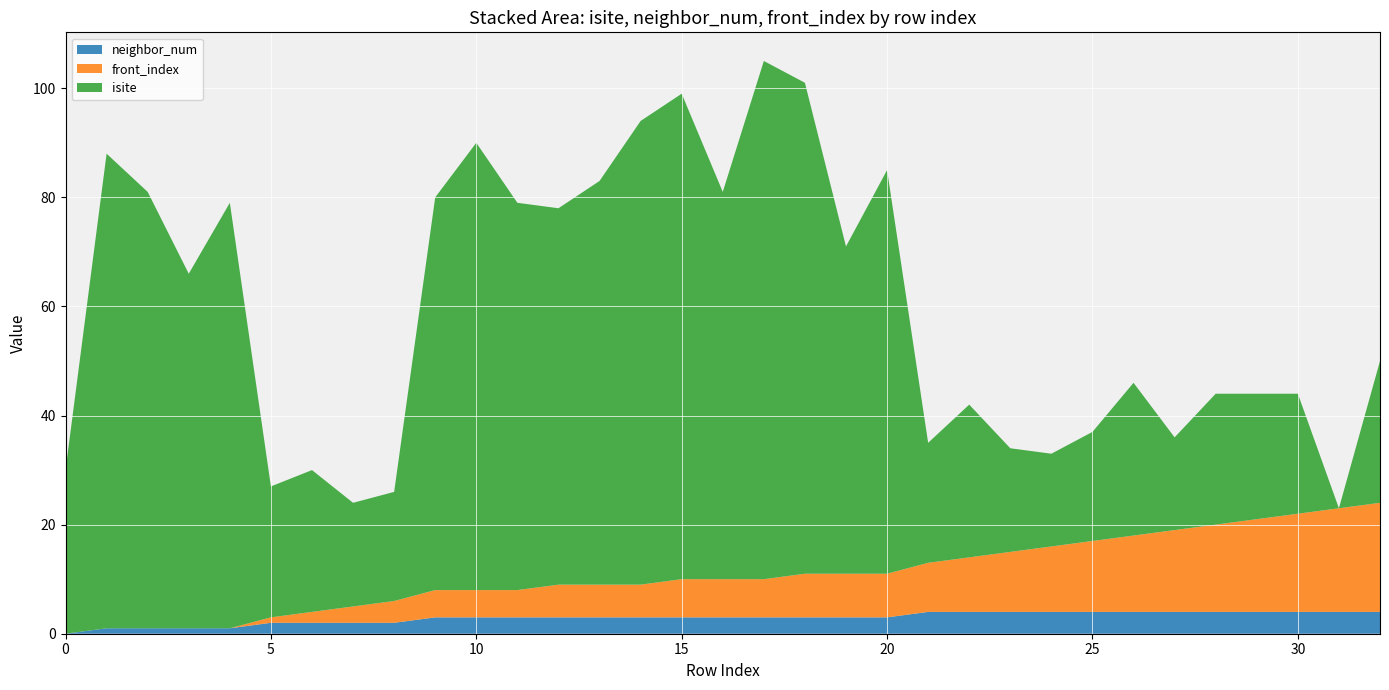

Reading left to right, transcribe all the data shown in this chart.

isite: 30	87	80	65	78	24	26	19	20	72	82	71	69	74	85	89	71	95	90	60	74	22	28	19	17	20	28	17	24	23	22	0	26
neighbor_num: 0	1	1	1	1	2	2	2	2	3	3	3	3	3	3	3	3	3	3	3	3	4	4	4	4	4	4	4	4	4	4	4	4
front_index: 0	0	0	0	0	1	2	3	4	5	5	5	6	6	6	7	7	7	8	8	8	9	10	11	12	13	14	15	16	17	18	19	20